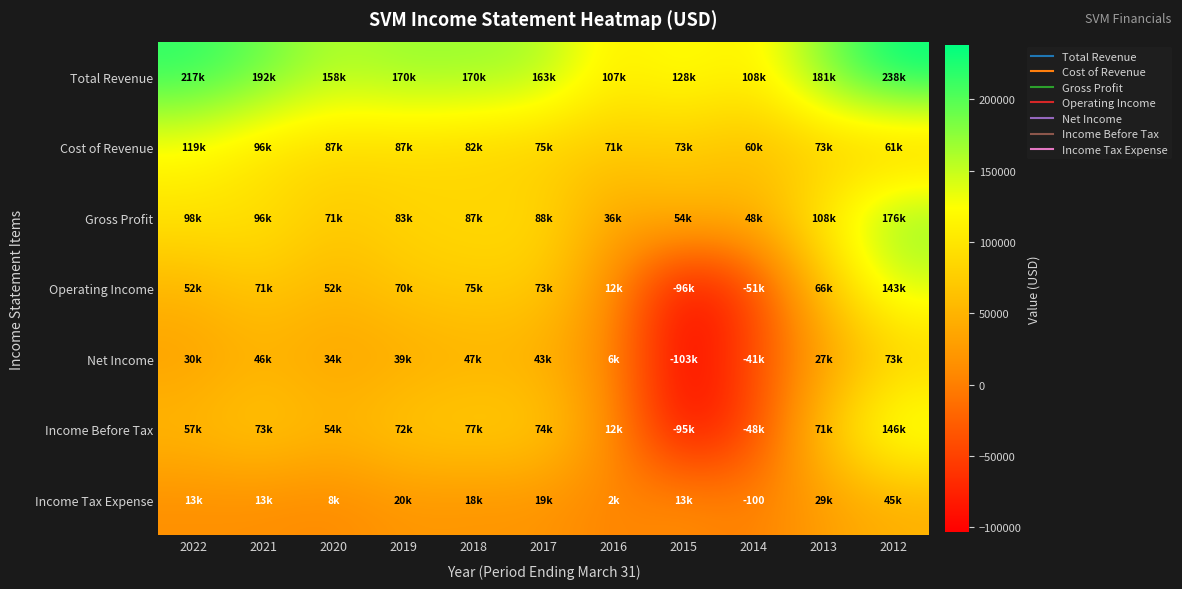

What is the sum of the Cost of Revenue values at 2018 and 2014?

142200